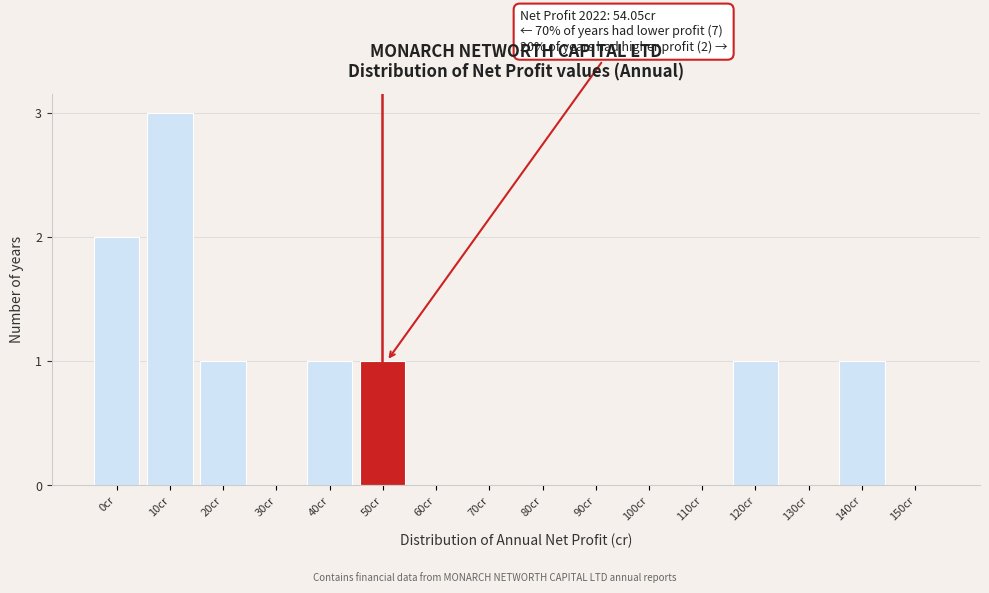

Reading left to right, what are all the values shown in this chart?

0cr=2	10cr=3	20cr=1	30cr=0	40cr=1	50cr=1	60cr=0	70cr=0	80cr=0	90cr=0	100cr=0	110cr=0	120cr=1	130cr=0	140cr=1	150cr=0